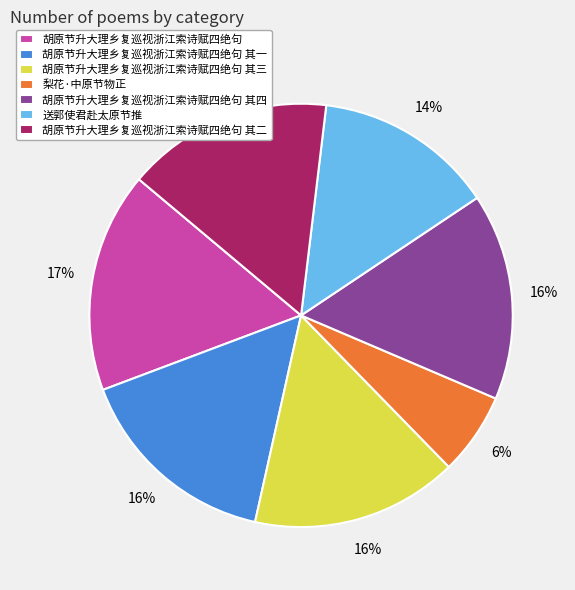

To the nearest percent, what portion does 胡原节升大理乡复巡视浙江索诗赋四绝句 其一 represent?

16%